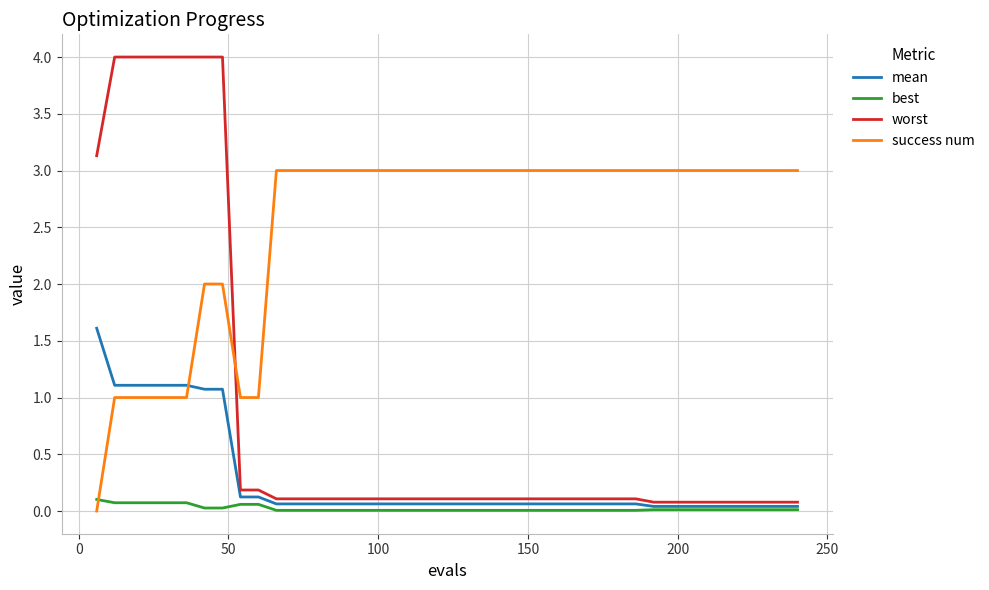

Does the chart have visible grid lines?

Yes